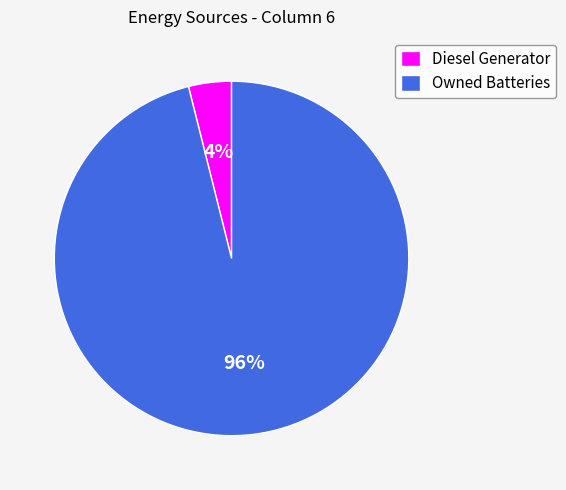

To the nearest percent, what percentage of the pie is Diesel Generator?

4%